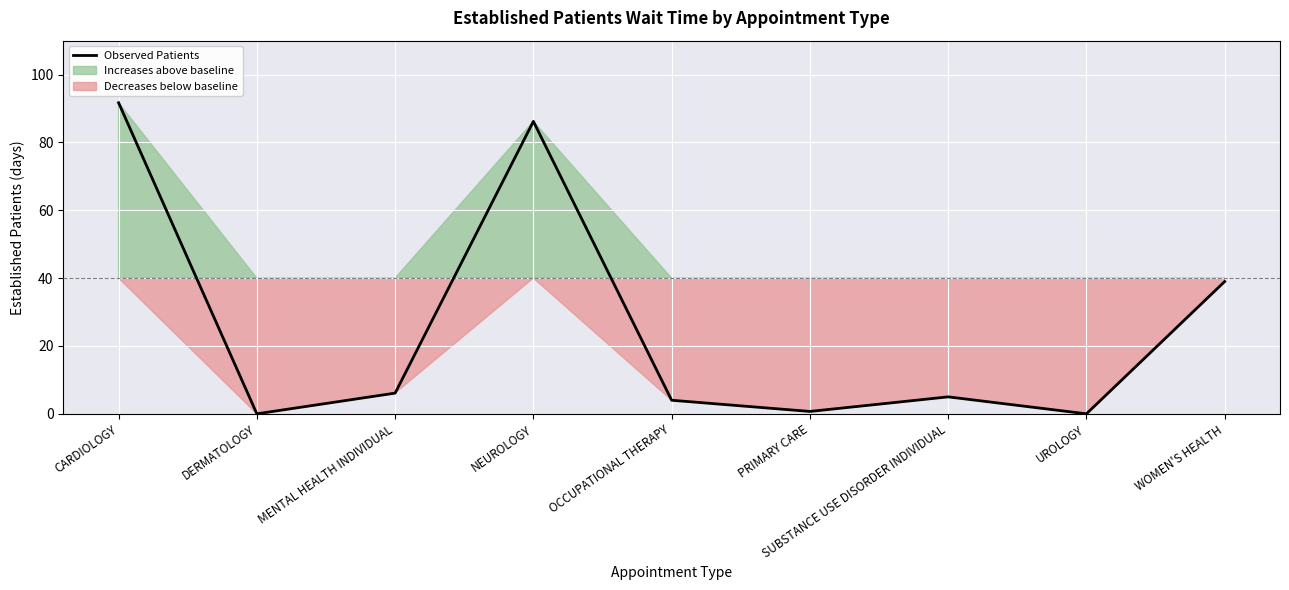

What is the sum of the values at PRIMARY CARE and SUBSTANCE USE DISORDER INDIVIDUAL?

5.7